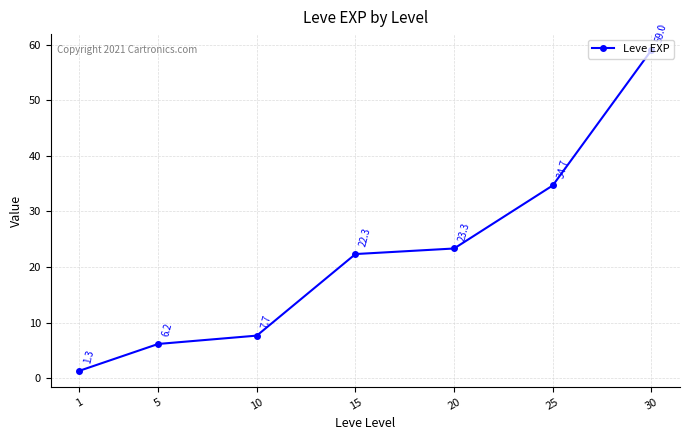

List the labels in order of value, smallest first.

1, 5, 10, 15, 20, 25, 30